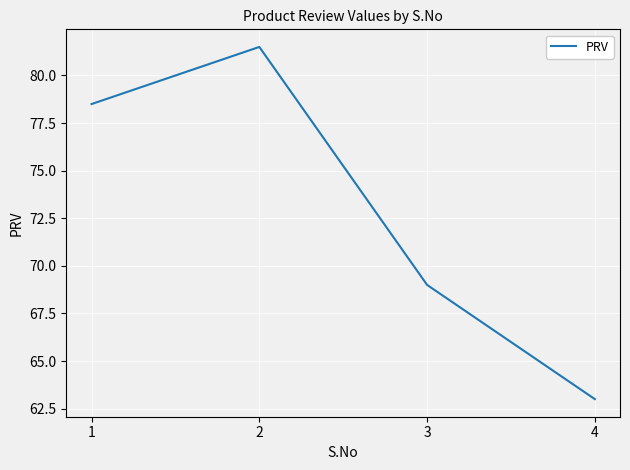

How many lines are shown in the chart?

1